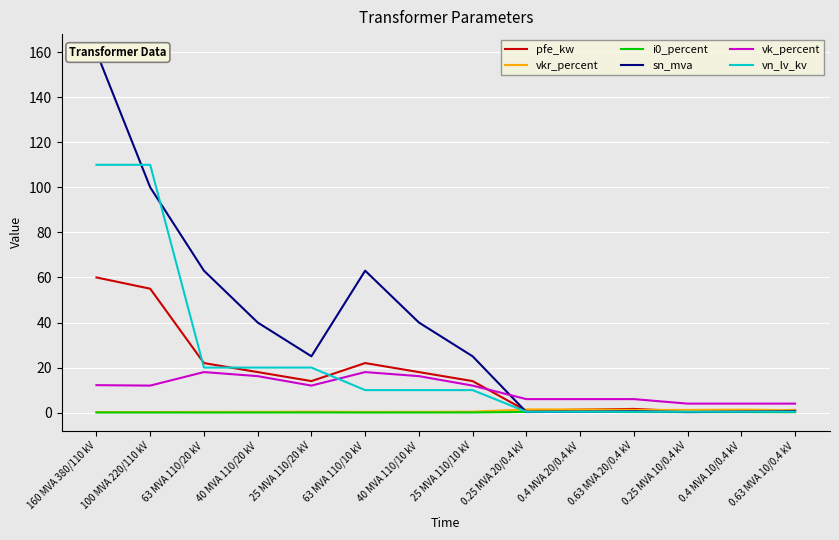

True or false: vkr_percent has a value of 0.2 at 63 MVA 110/20 kV.

False